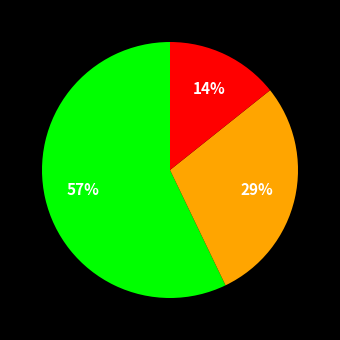

Does any single category account for the majority?

Yes